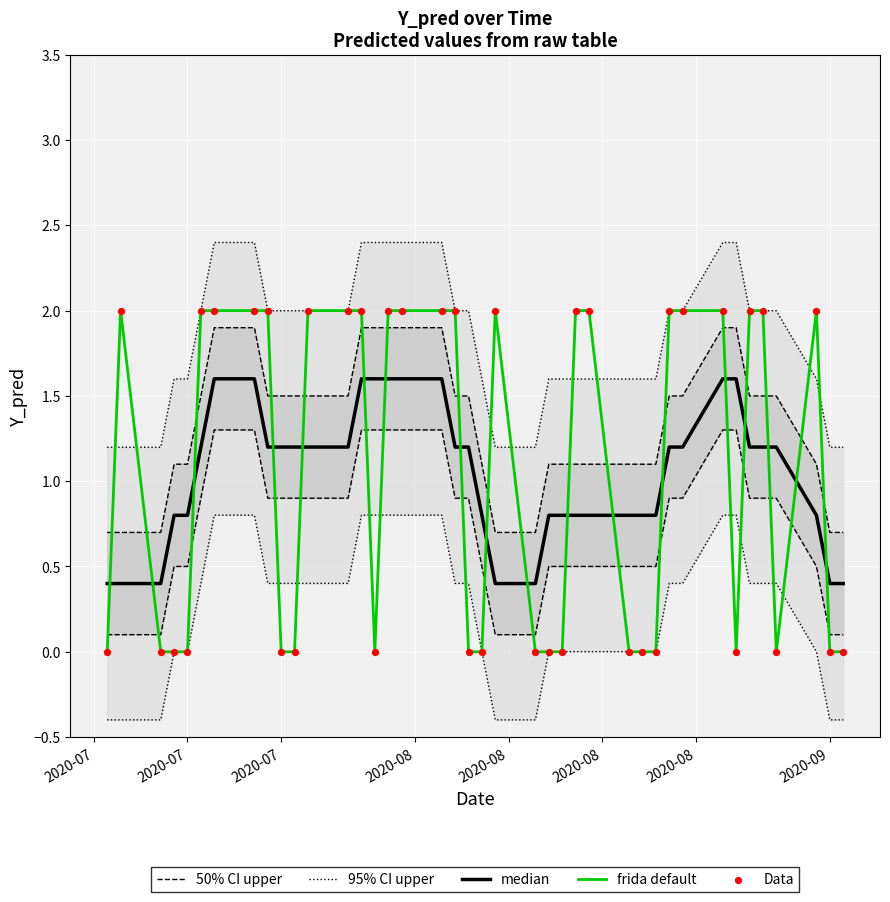

Which has a higher value, 2020-08-10 or 2020-09-01?

2020-08-10